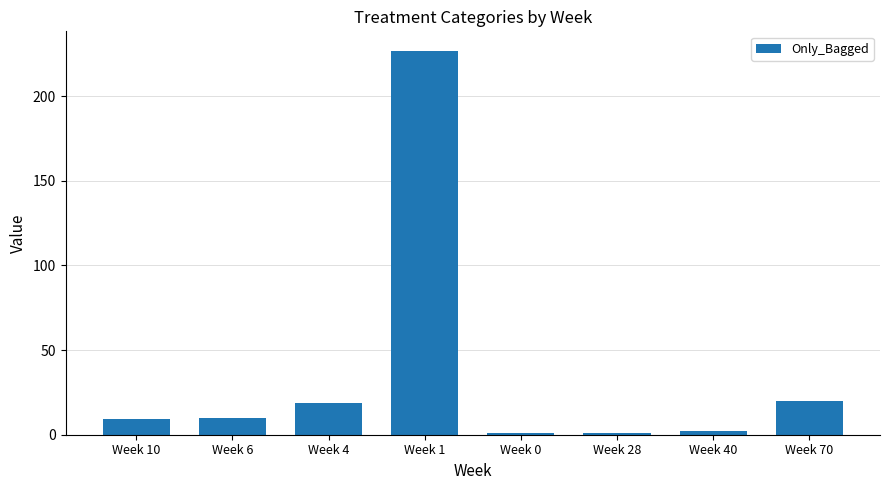

What is the difference between the values at Week 70 and Week 28?

19